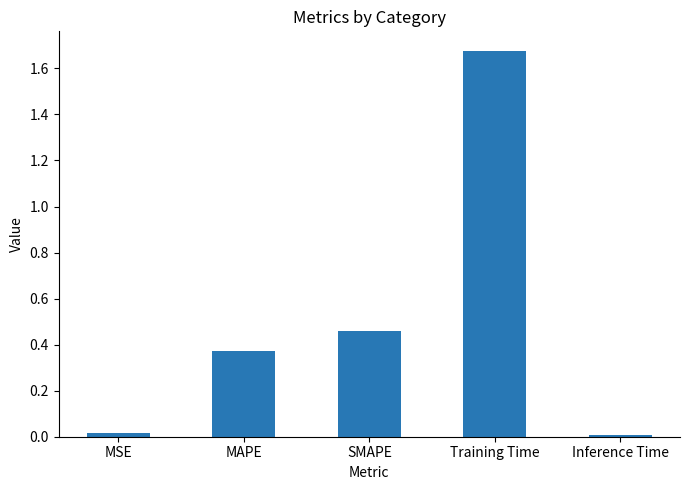

Which has a higher value, SMAPE or Training Time?

Training Time